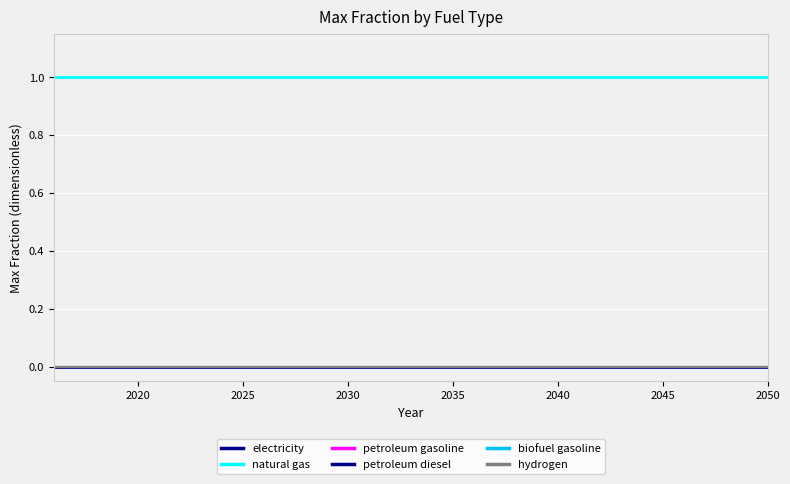

Does the chart display data point markers on the line(s)?

No